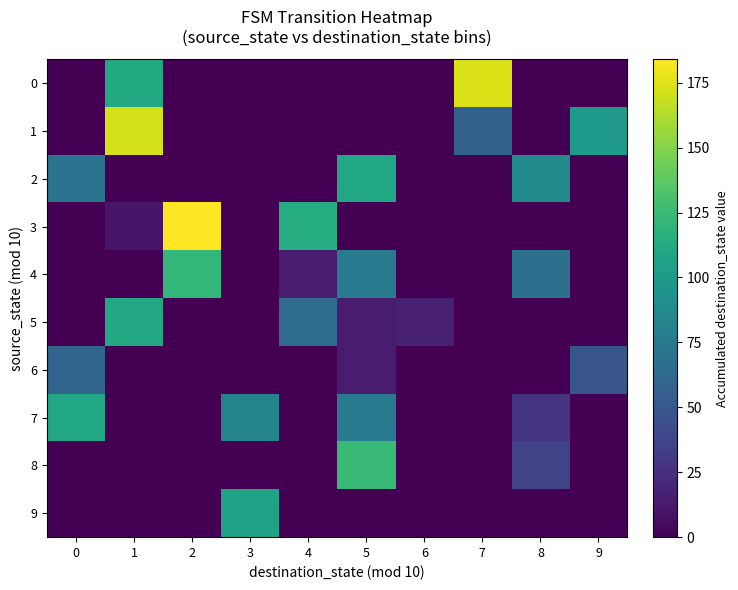

List the series in order of their peak value, lowest first.

6, 9, 2, 7, 5, 4, 8, 1, 0, 3